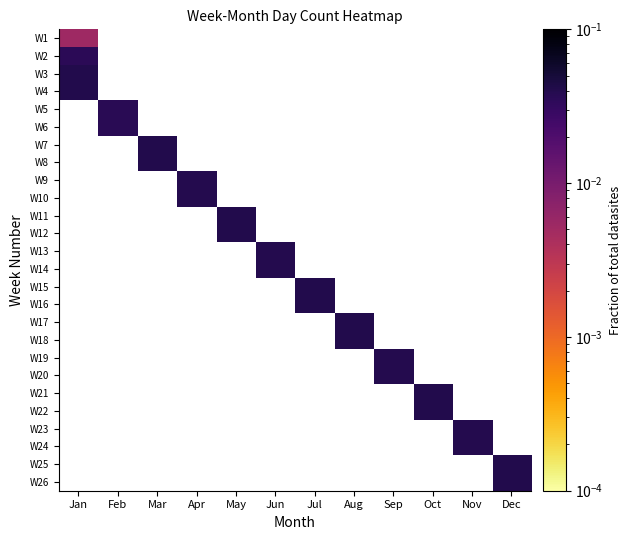

Which label corresponds to the largest value in the chart?

Jan